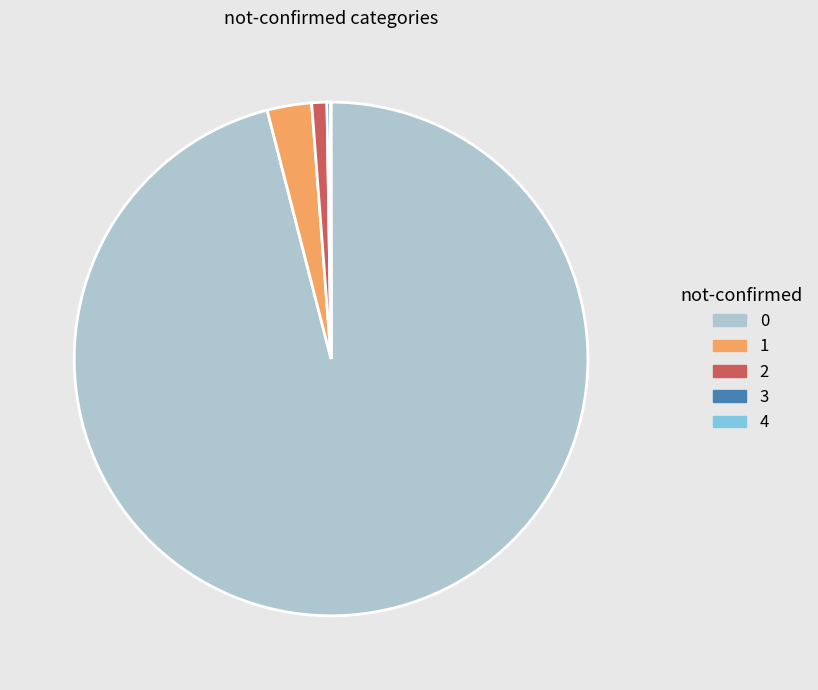

Combined, do 2 and 0 account for over 50%?

Yes